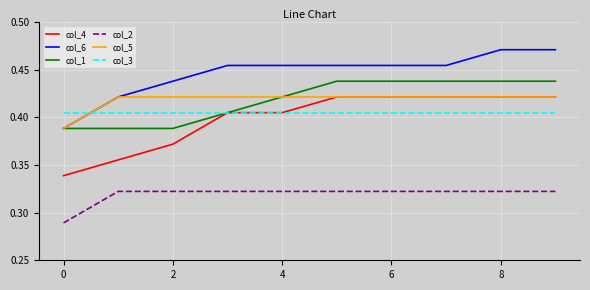

True or false: col_6 and col_4 intersect in this chart.

False